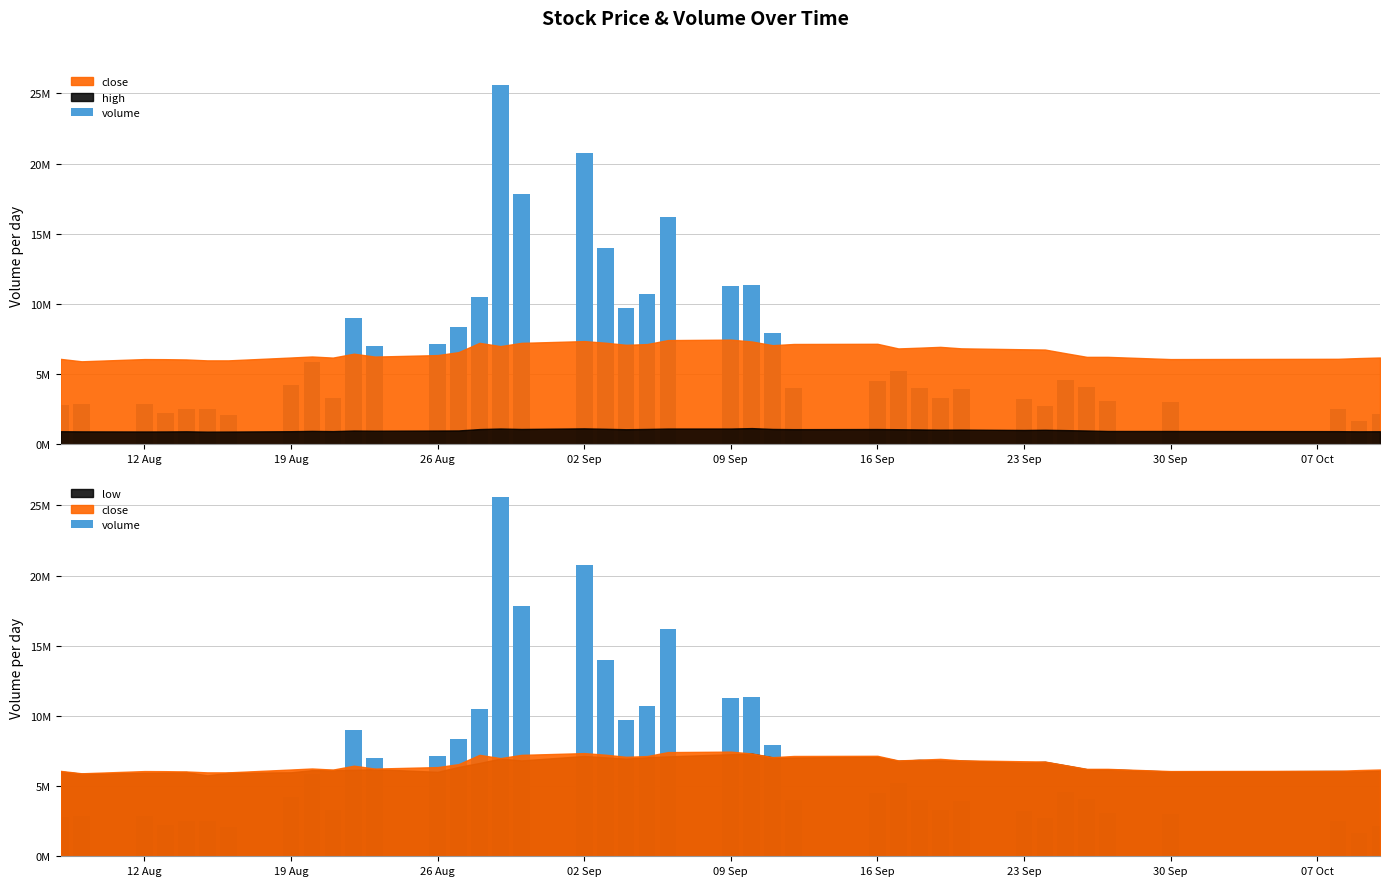

True or false: the data shows 19433412 at 23.

False